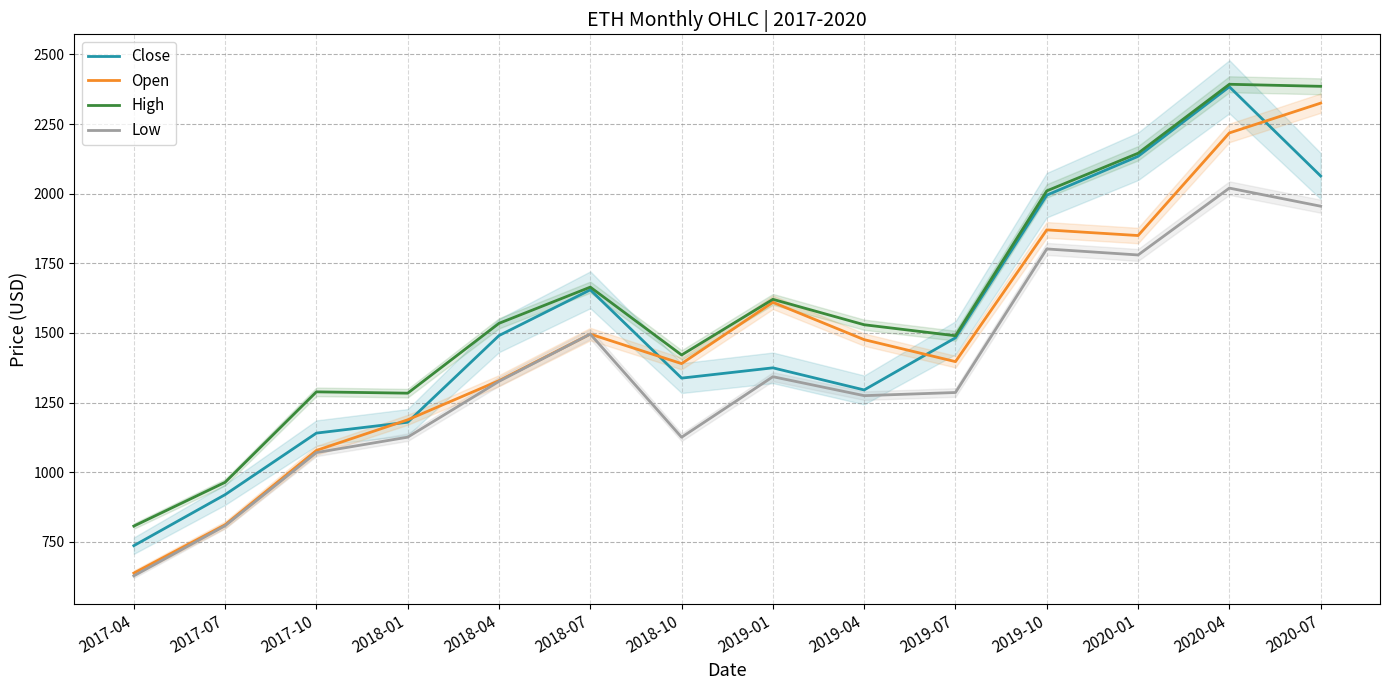

At which label does Low reach its minimum?

2017-04